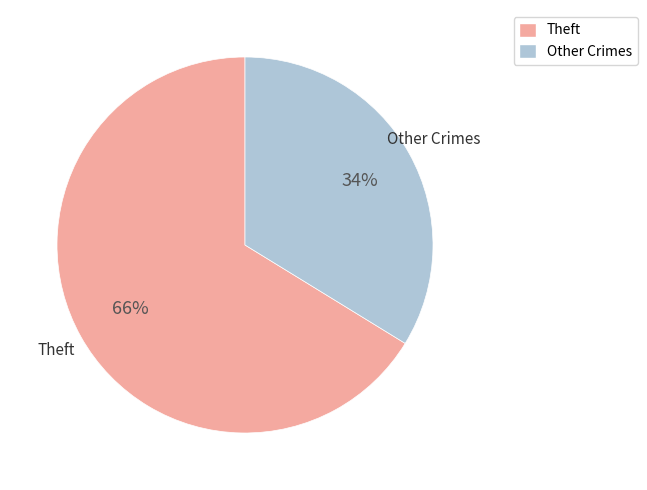

To the nearest percent, what is the difference between the largest and smallest slice percentages?

32%